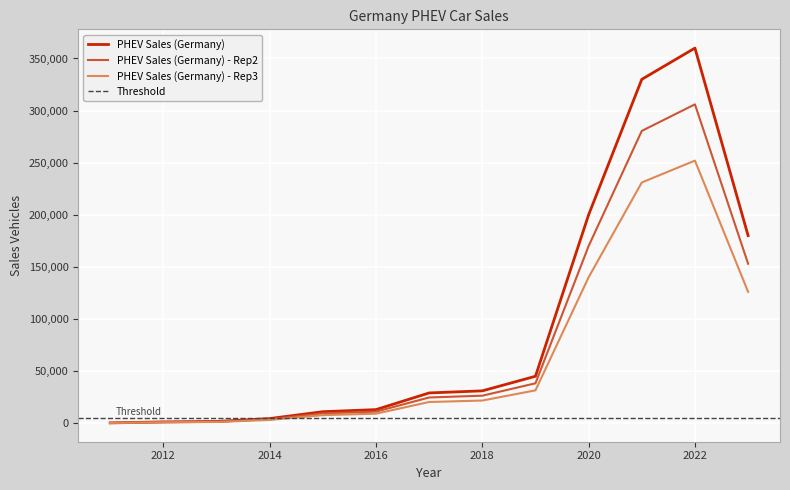

At which category does the chart reach its minimum across all series?

2011